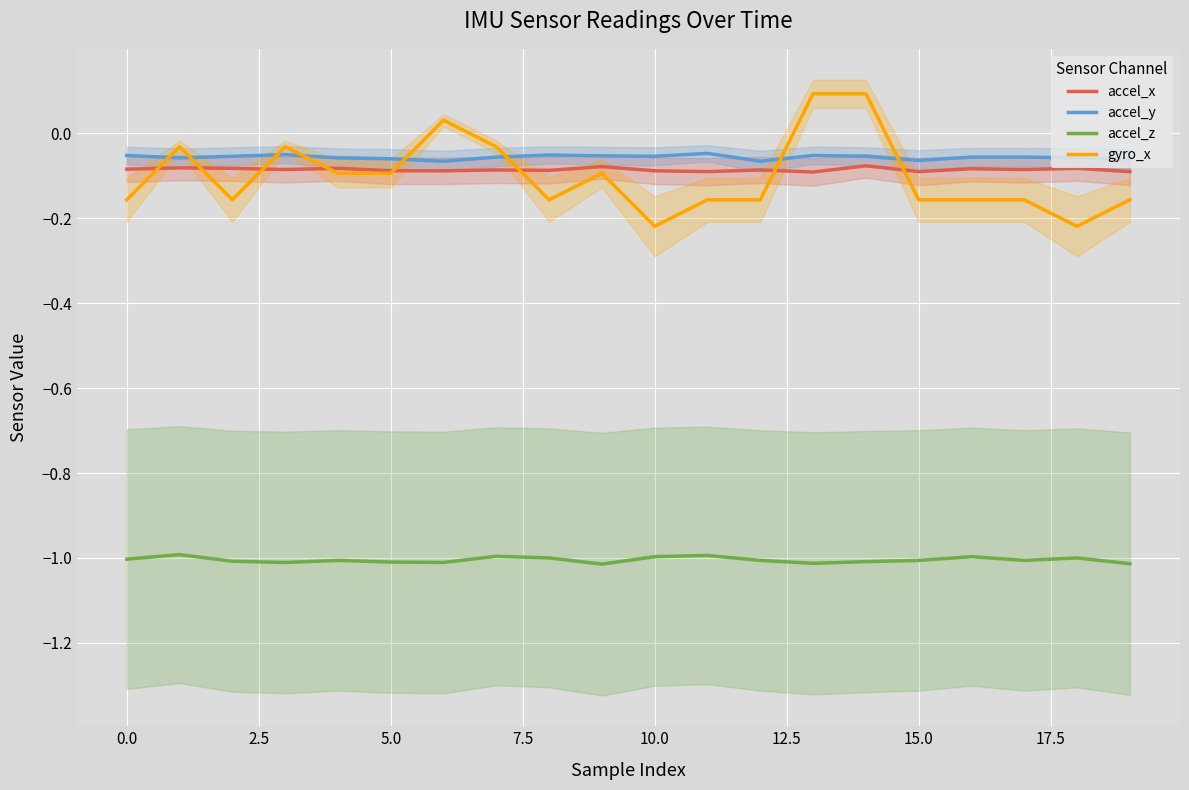

What is the average value of the gyro_x series?

-0.1